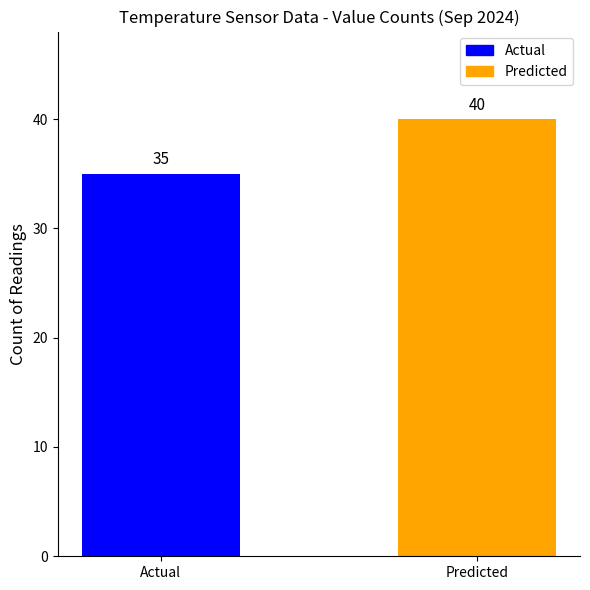

How many series are shown in this chart?

1